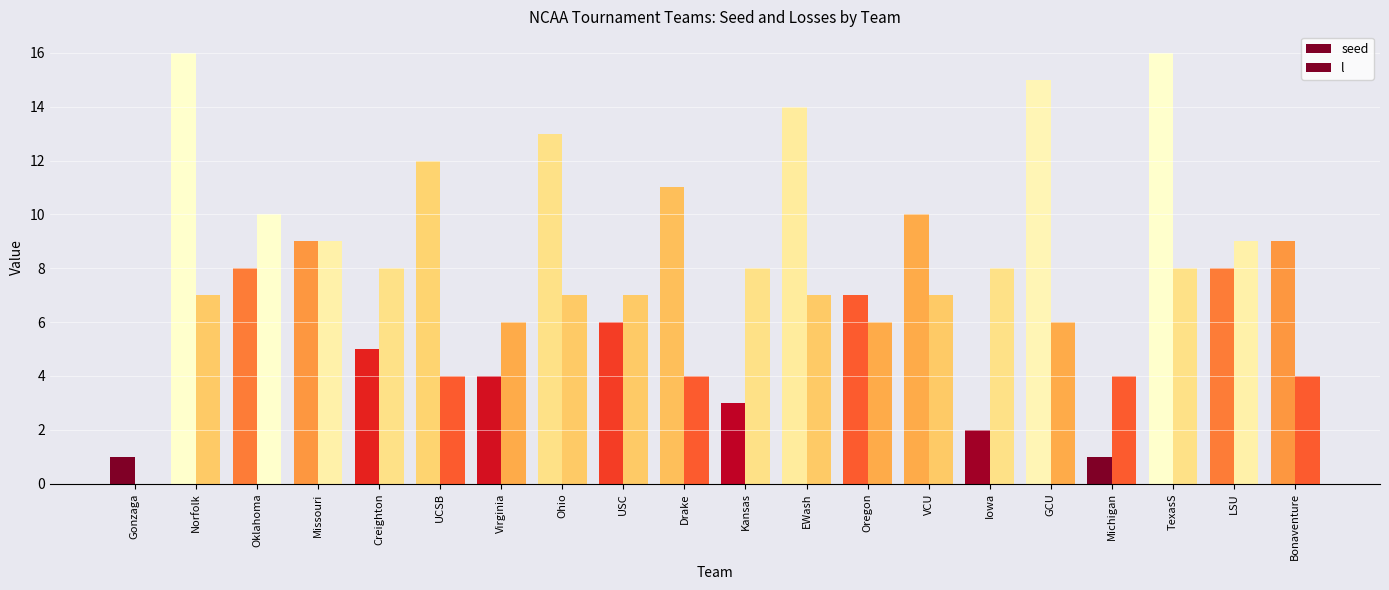

How many groups of bars are there?

20